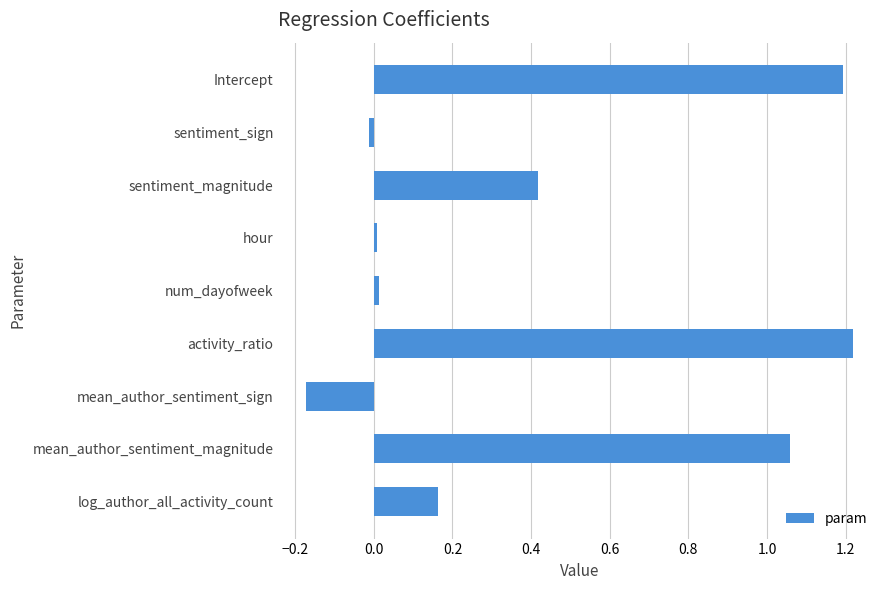

True or false: the data shows 1.2 at Intercept.

True